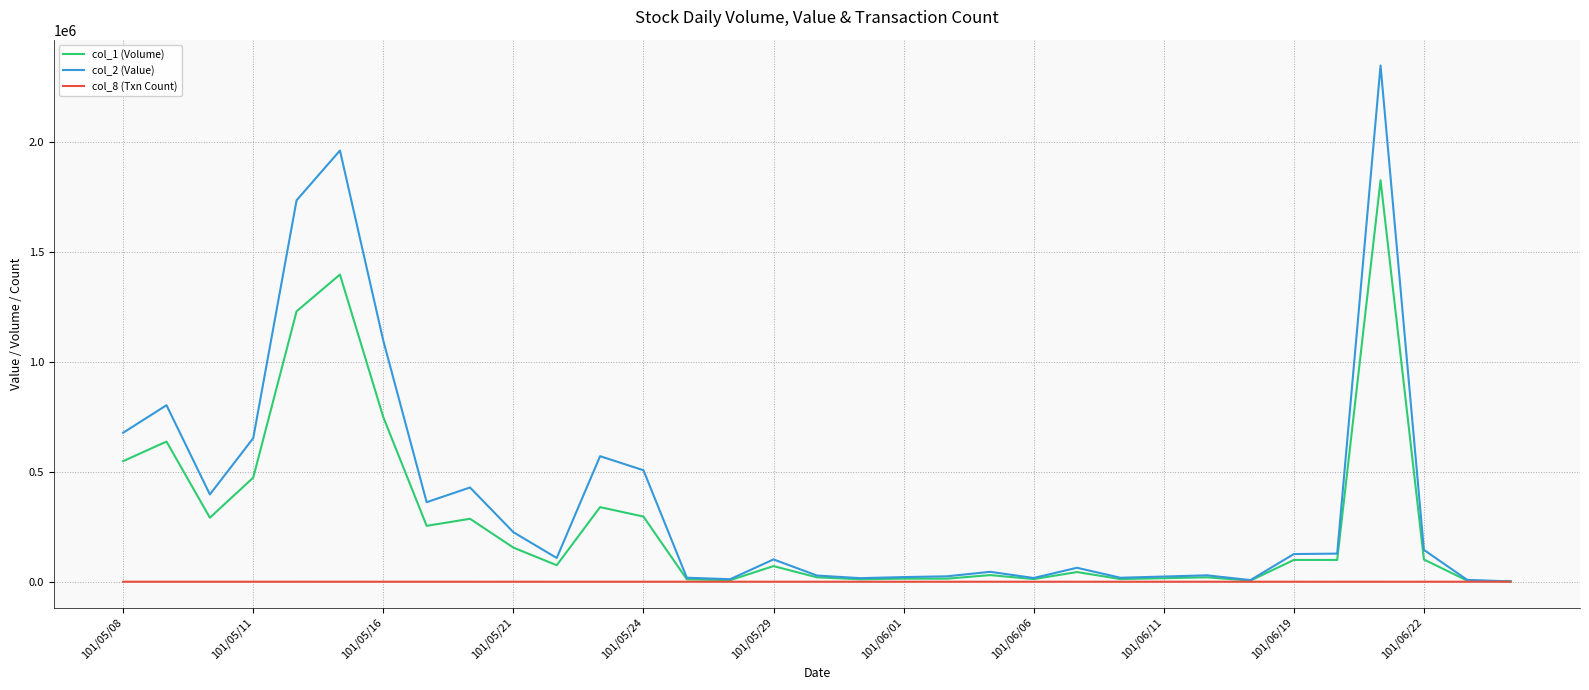

Which series has the largest total across all categories?

col_2 (Value)